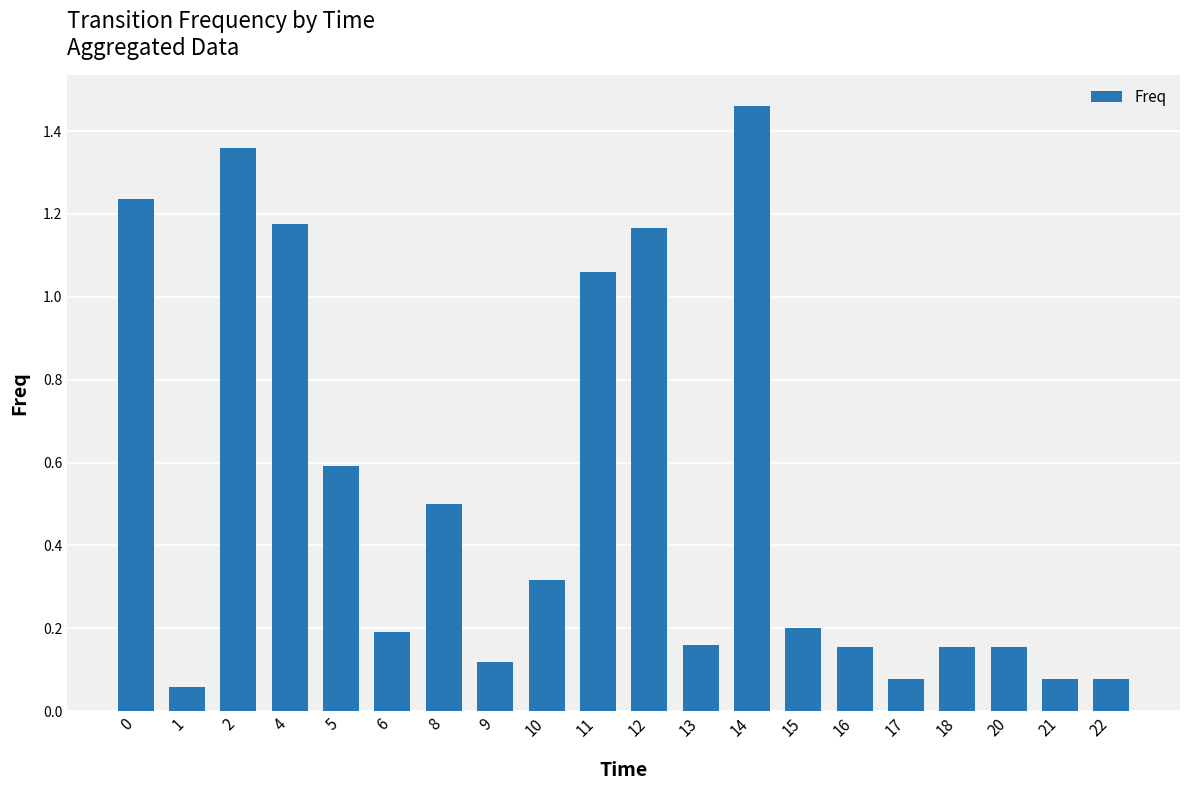

What is the change in value from 10 to 16?

-0.2